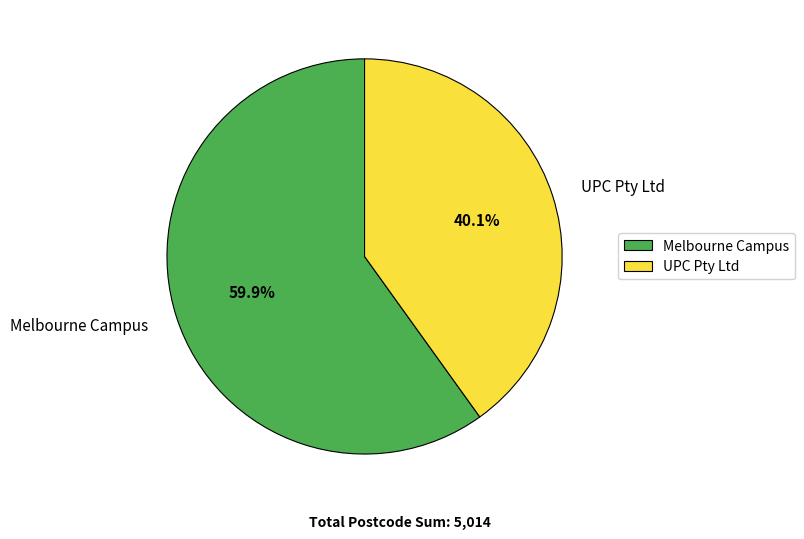

Rank the categories by value from highest to lowest.

Melbourne Campus, UPC Pty Ltd